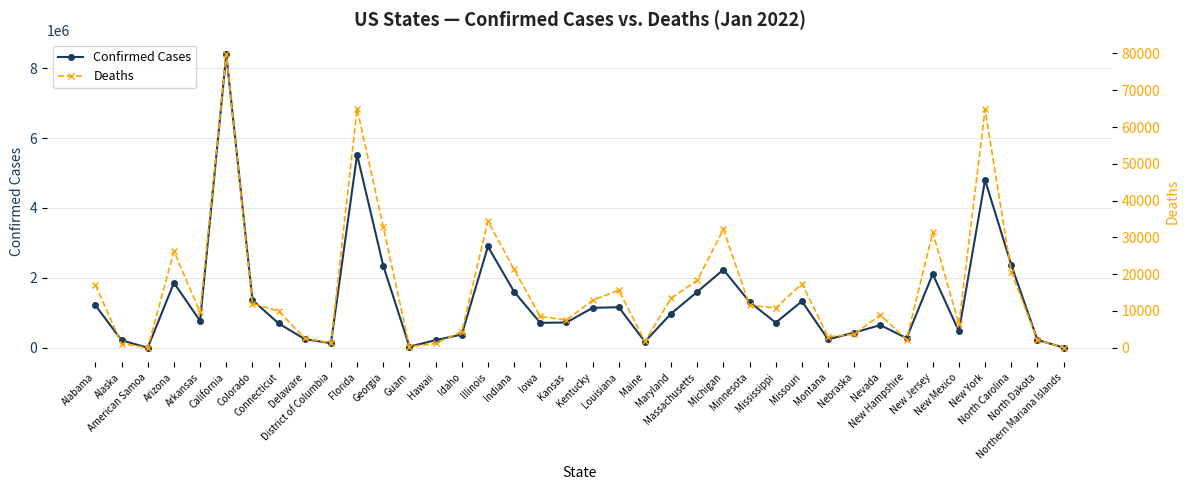

True or false: Confirmed Cases and Deaths cross at least once.

False